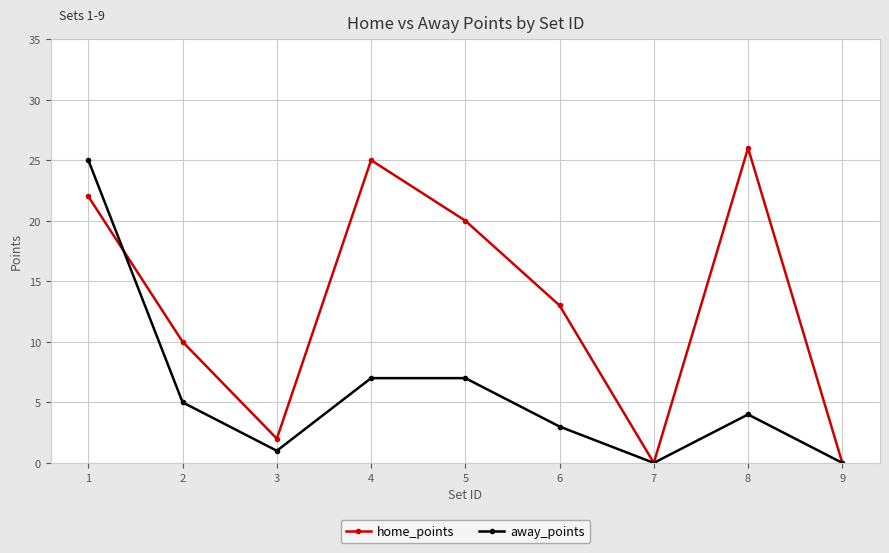

What is the highest value of the home_points series?

26